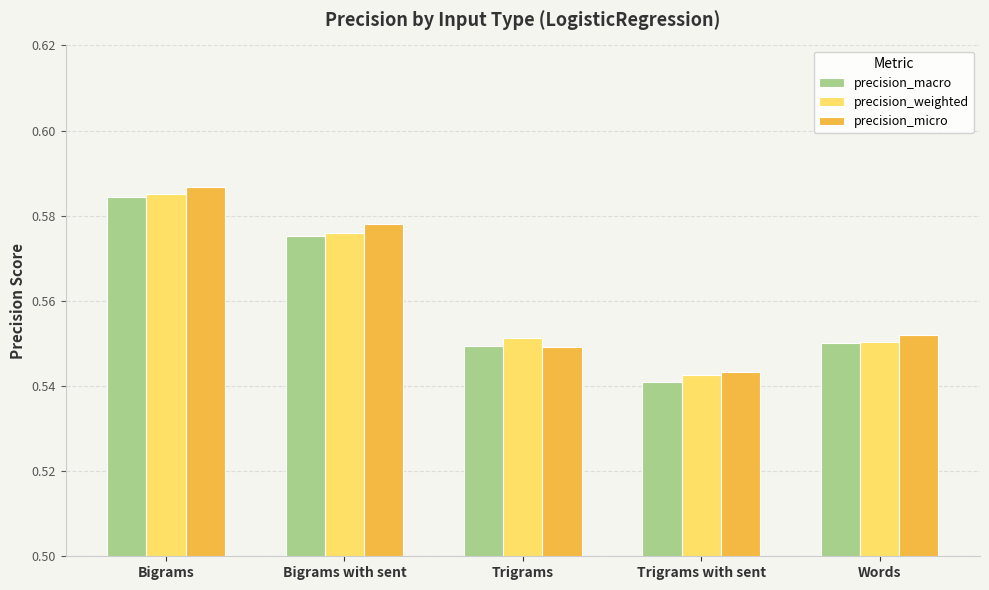

What are all the series names shown in the legend?

precision_macro, precision_weighted, precision_micro